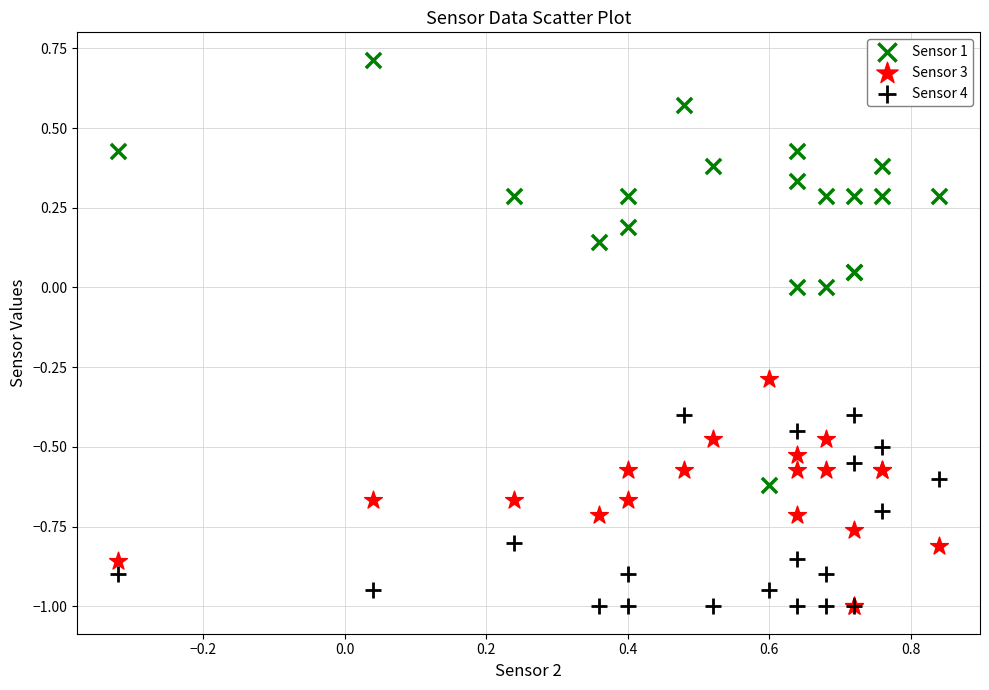

Which series contains the highest Y value?

Sensor 1